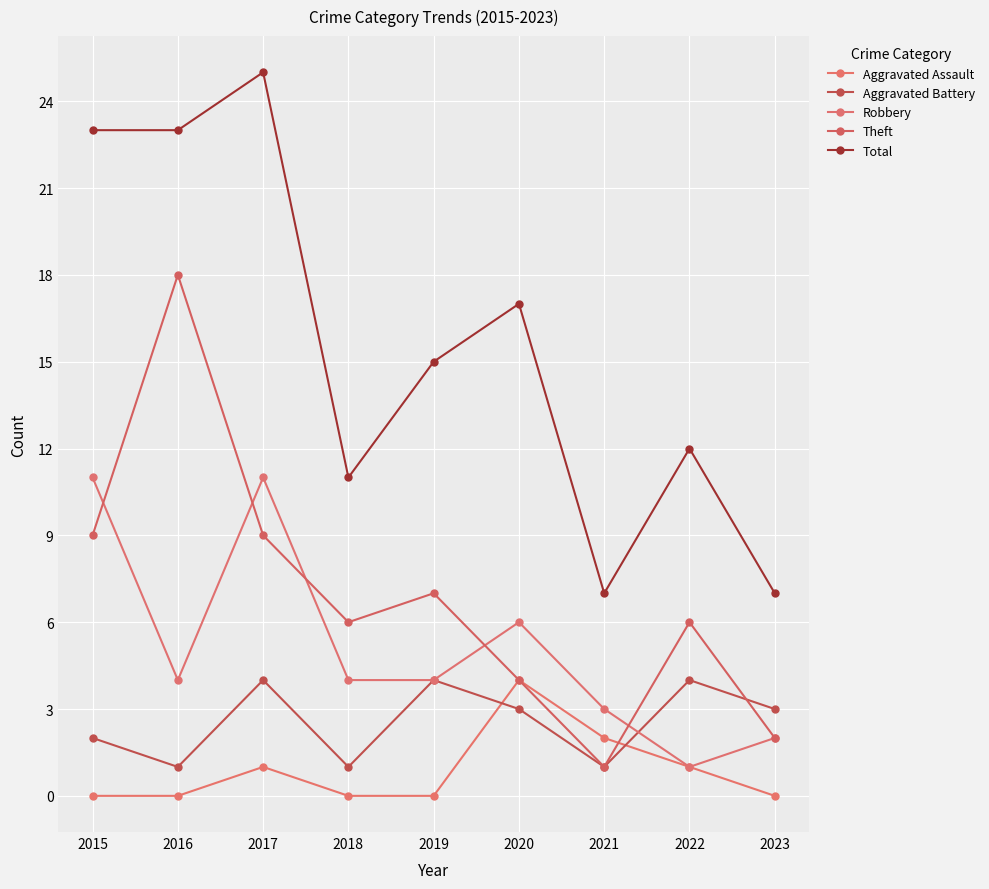

What is the lowest value of the Robbery series?

1